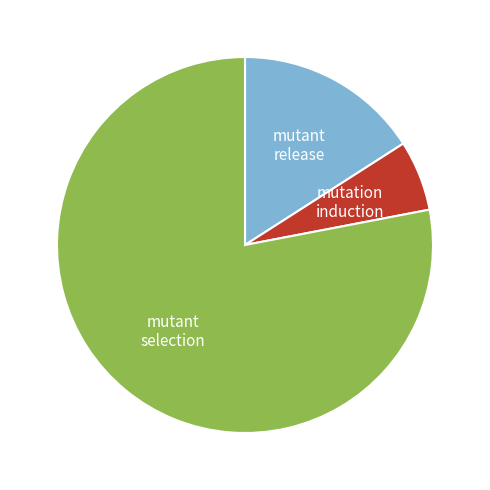

Is there any slice that represents more than half of the pie?

Yes